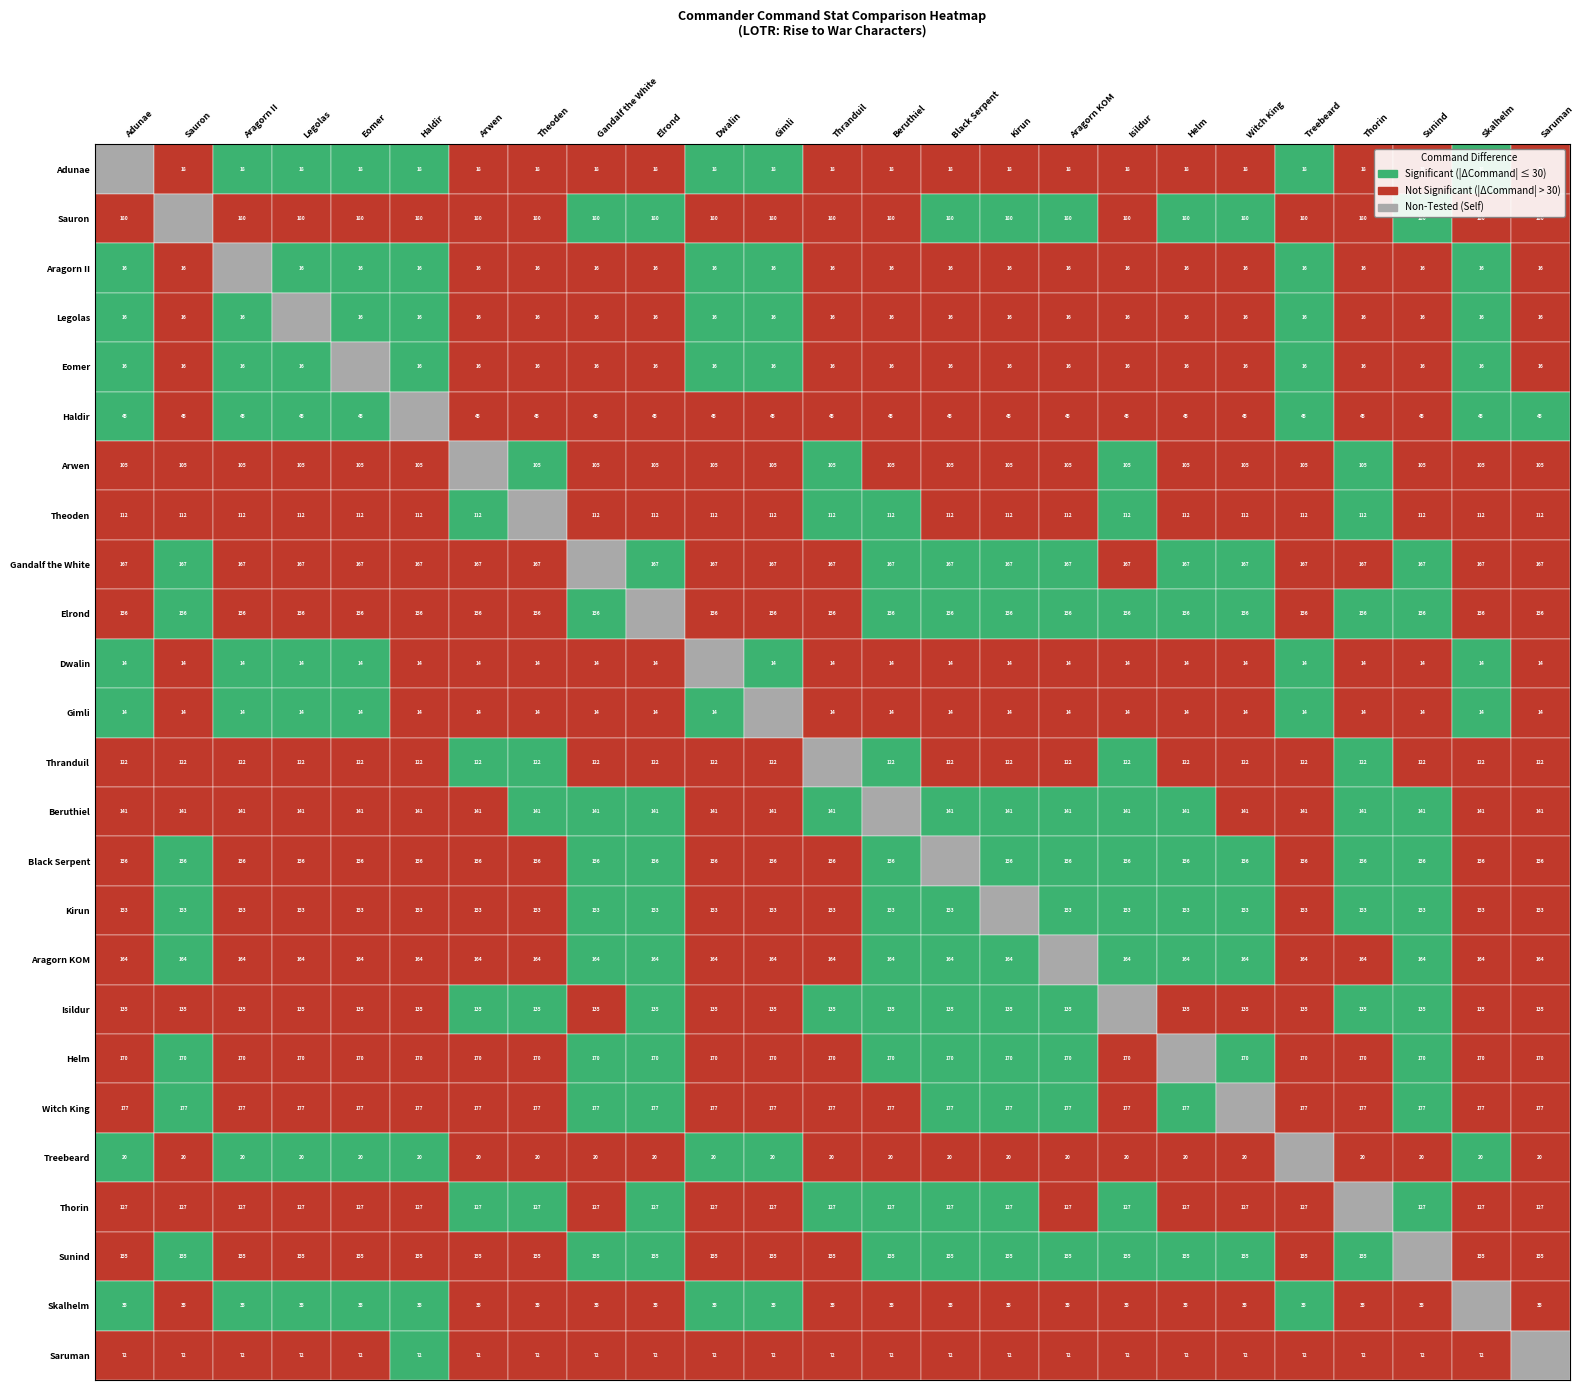

Where does the data first go above 122?

1